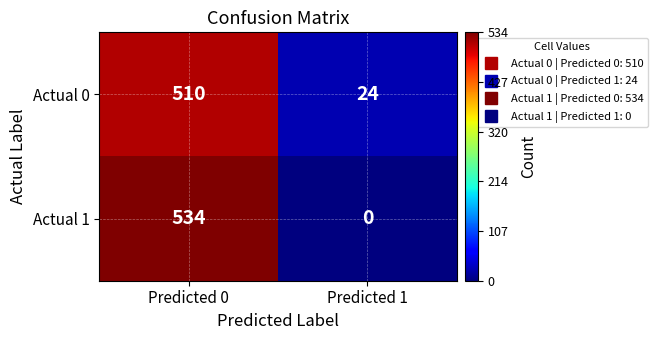

At how many categories does at least one series exceed 459?

1